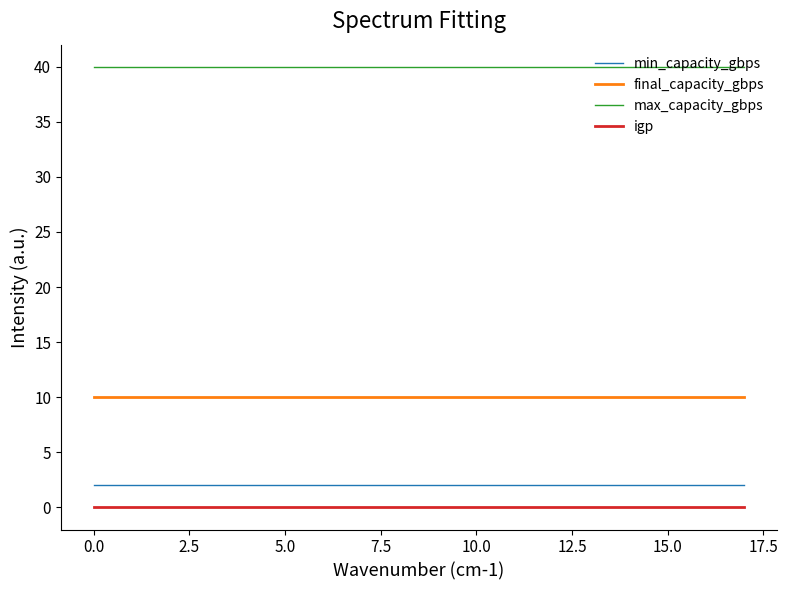

Which series has the largest total across all categories?

max_capacity_gbps